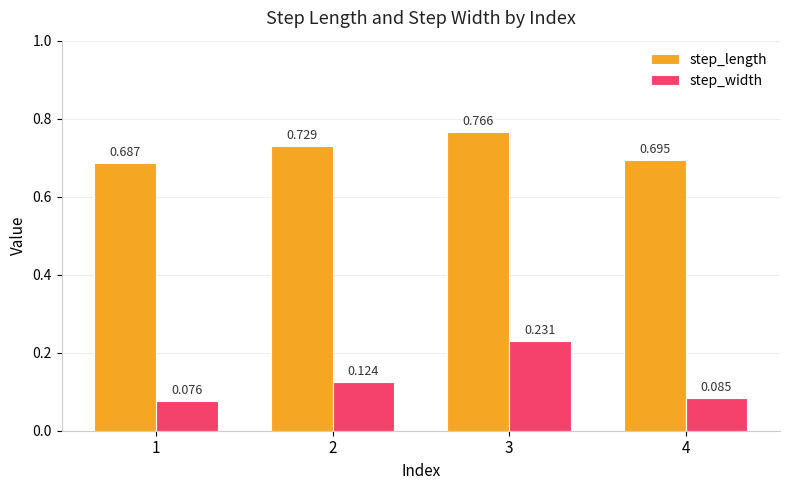

Rank the series by their maximum value, from lowest to highest.

step_width, step_length